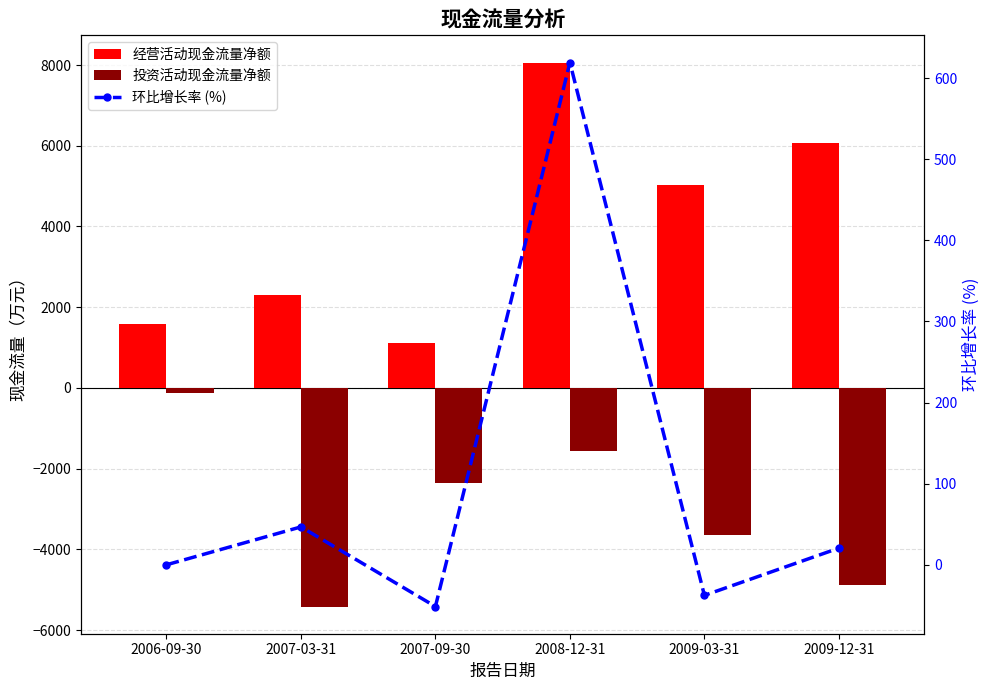

Which series has the largest range (max minus min)?

经营活动现金流量净额